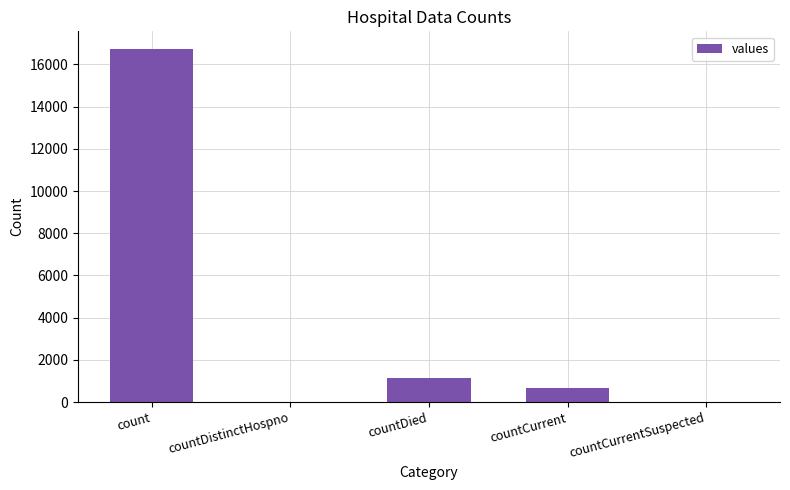

What is the sum of the values at countDied and countCurrent?

1810